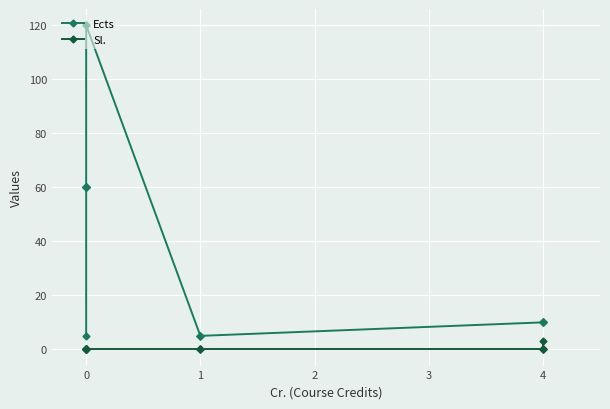

Which series has the largest range (max minus min)?

Ects